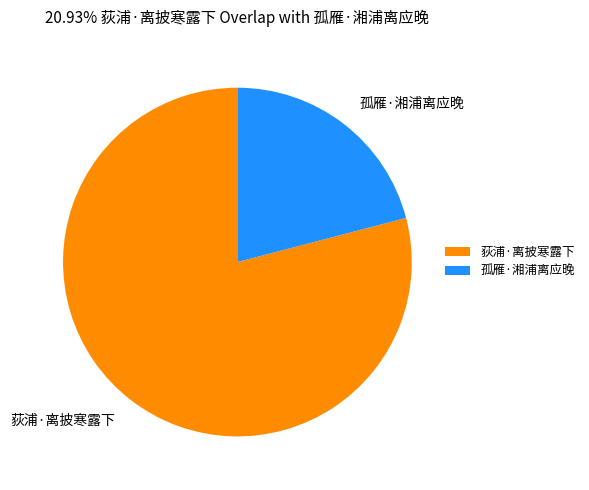

Which slice represents more than half of the pie?

荻浦·离披寒露下